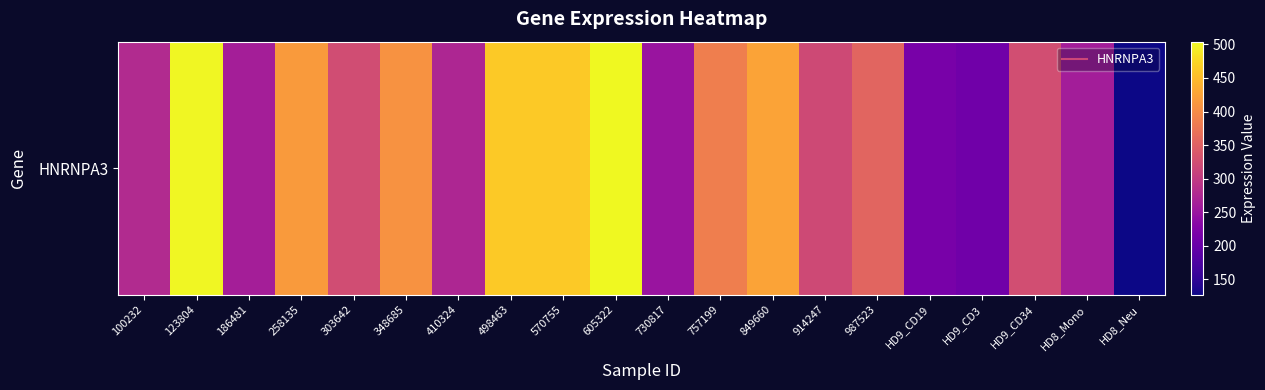

How many distinct data groups are displayed?

1